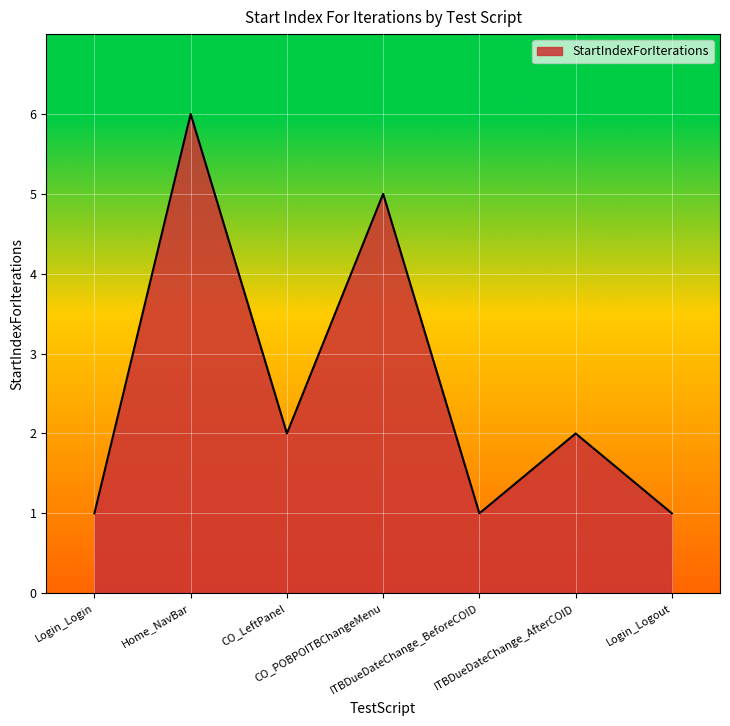

How many values are between 1 and 5?

6